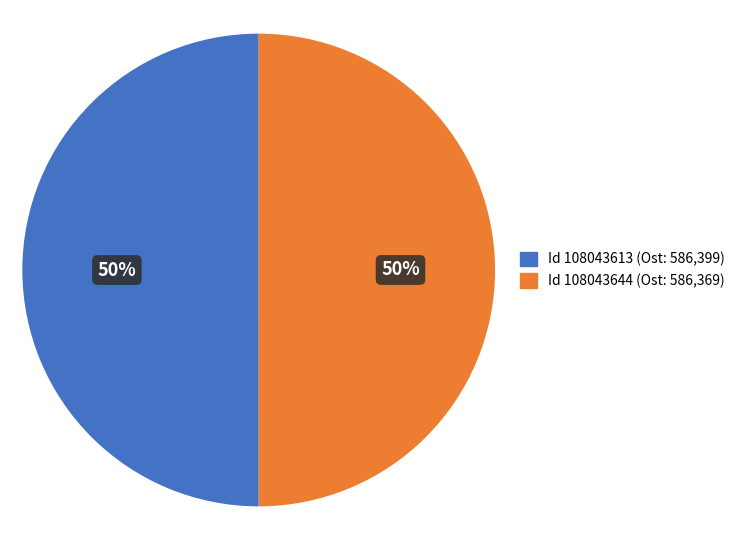

To the nearest percent, what is the average slice percentage?

50%